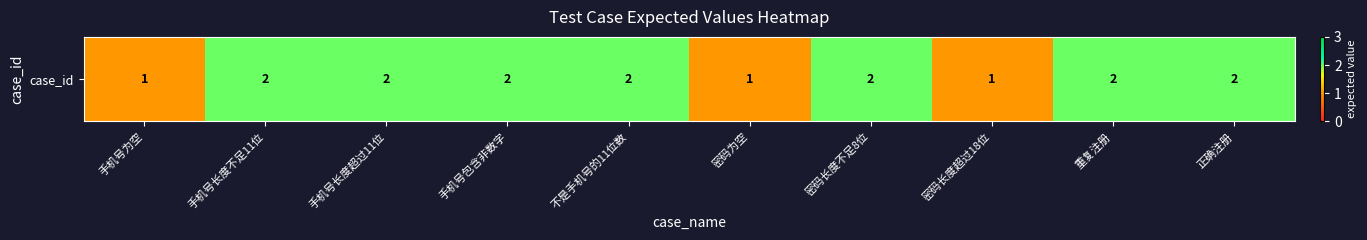

Reading left to right, transcribe all the data shown in this chart.

手机号为空=1	手机号长度不足11位=2	手机号长度超过11位=2	手机号包含非数字=2	不是手机号的11位数=2	密码为空=1	密码长度不足8位=2	密码长度超过18位=1	重复注册=2	正确注册=2